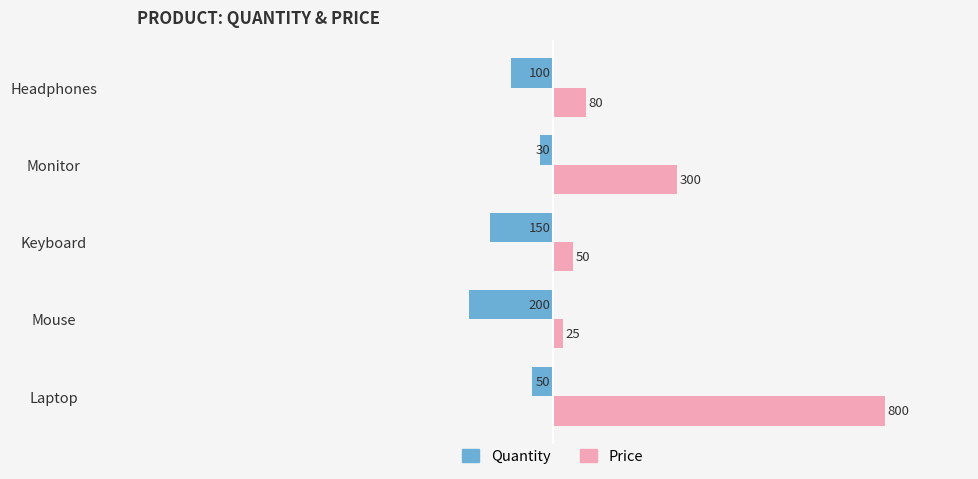

Which series has the largest total across all categories?

Price